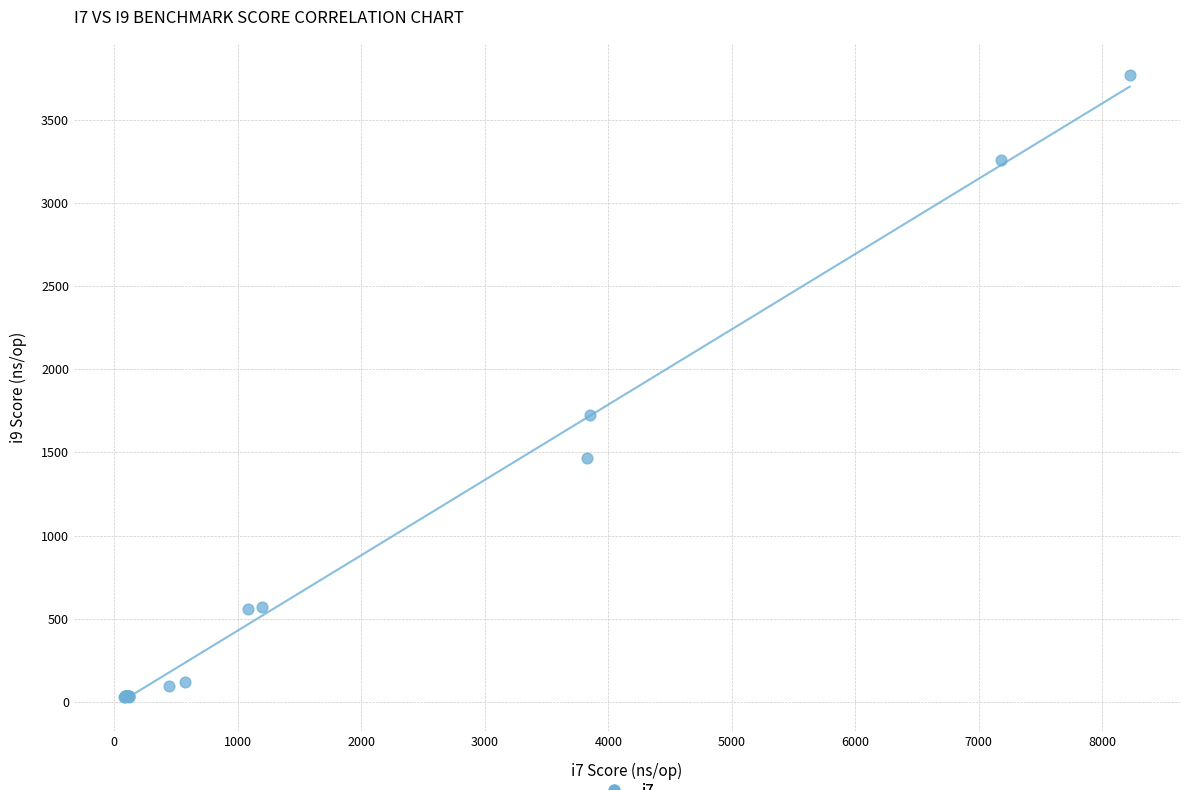

What Y value in the scatter plot is closest to 1900?

1726.7